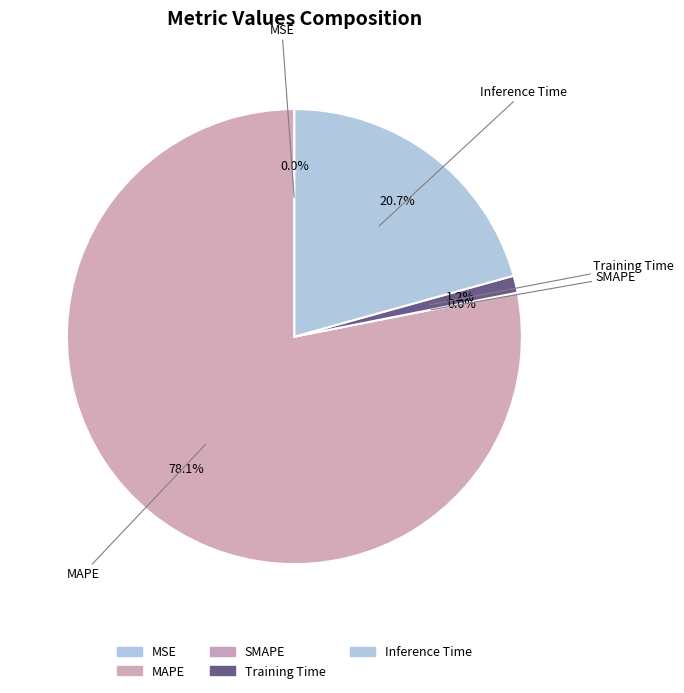

Is it true that MSE is 13% of the pie?

False